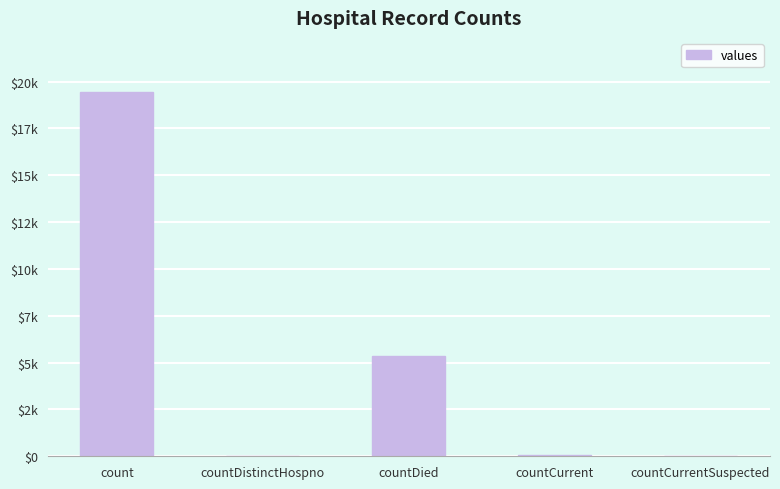

Reading left to right, list all the values displayed in this chart.

19420	38	5357	60	0